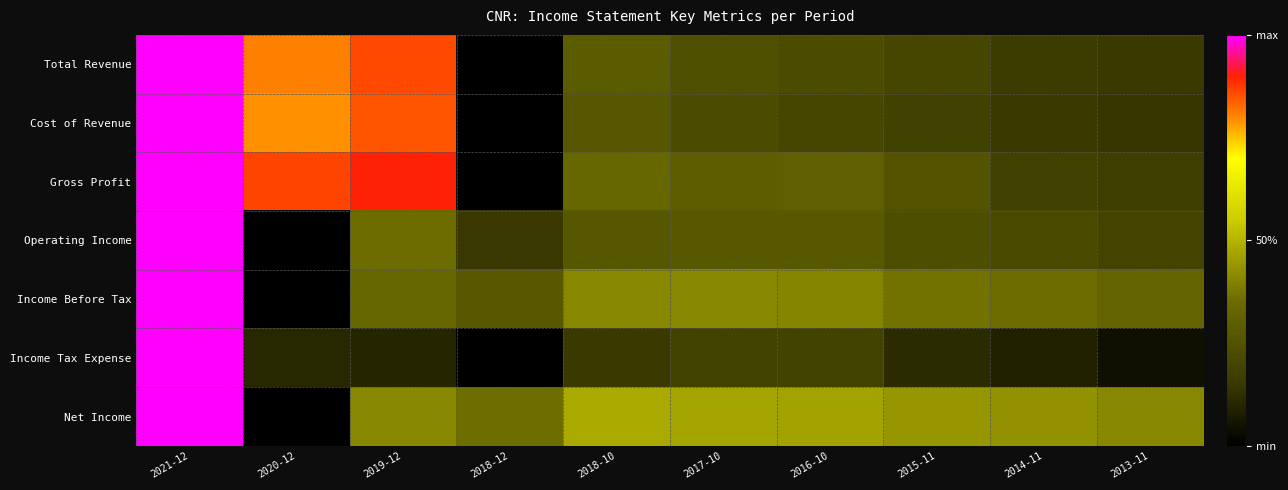

At how many categories does at least one series exceed 0?

10